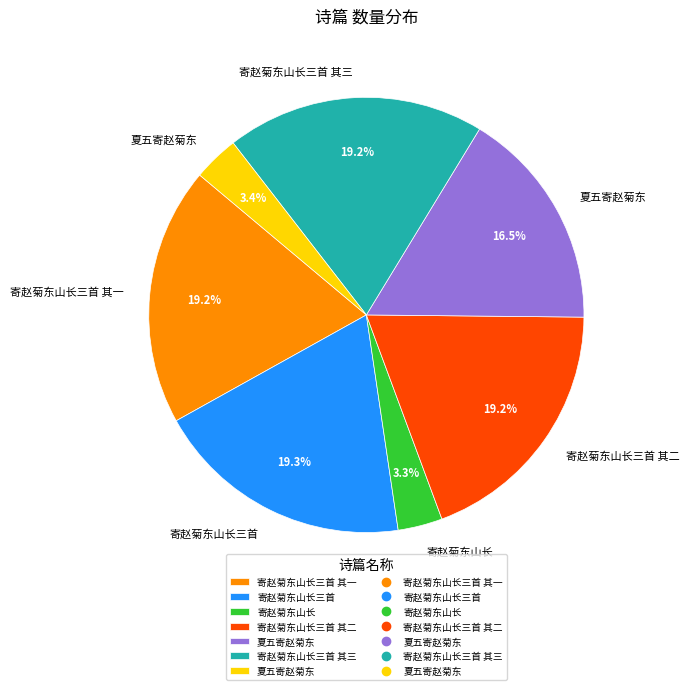

Is there a majority slice in this chart?

No